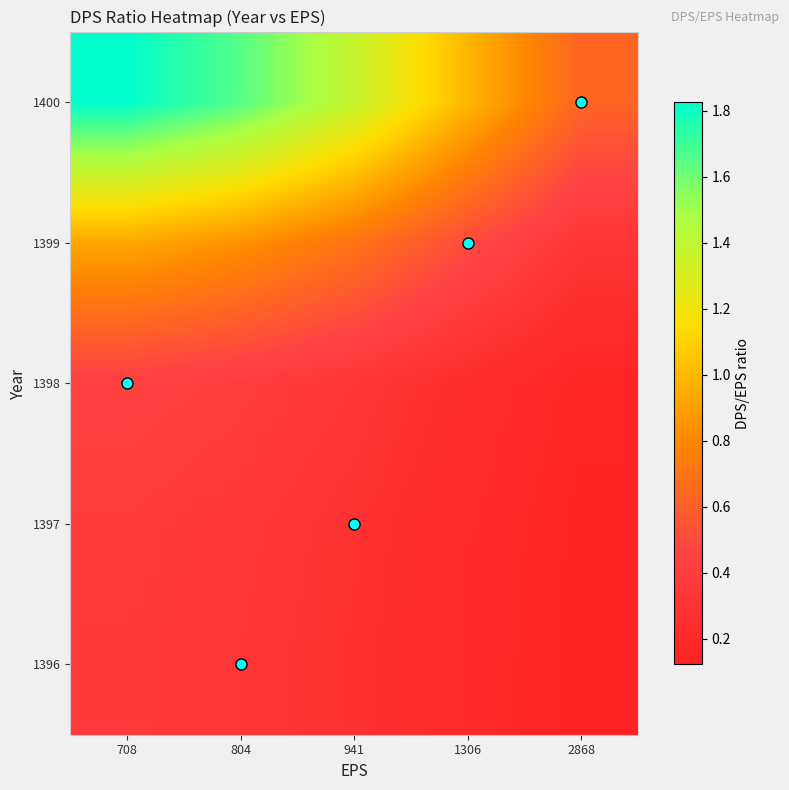

At 1306, list the series in order from smallest to largest.

1396, 1397, 1398, 1399, 1400